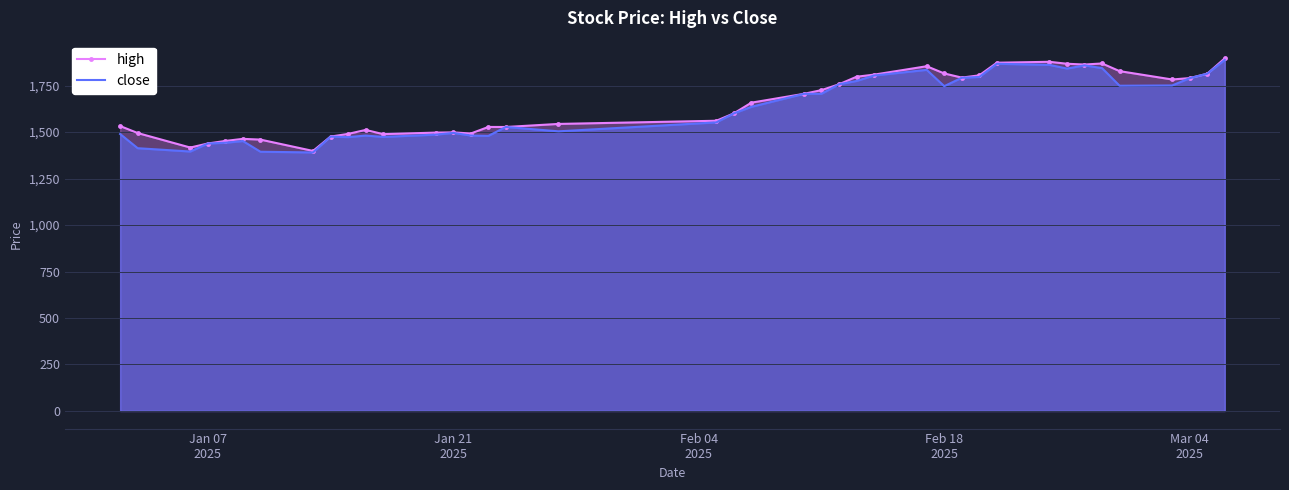

What is the highest value of the high series?

1897.0